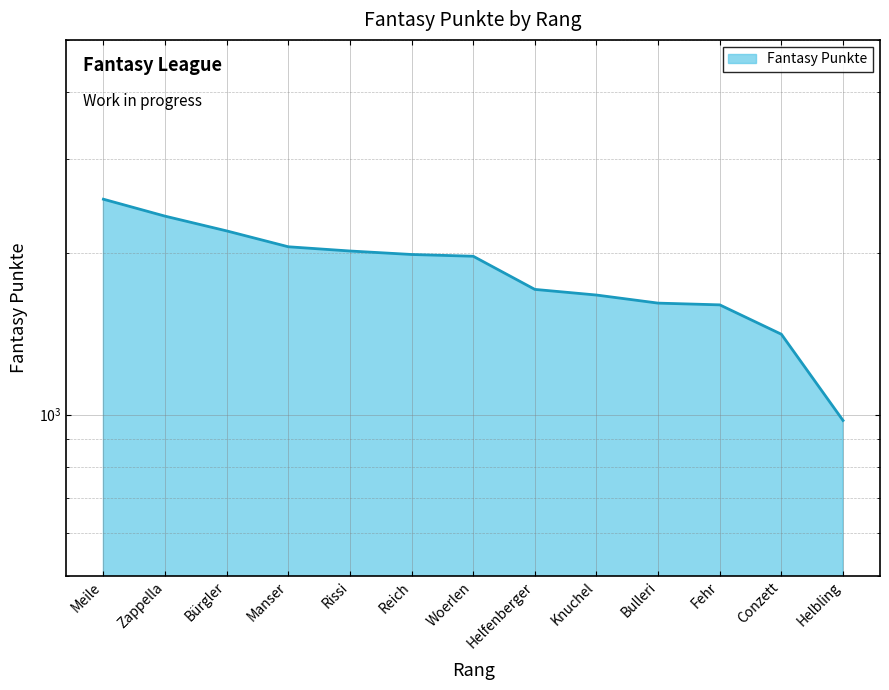

Does the chart display data point markers on the line(s)?

No